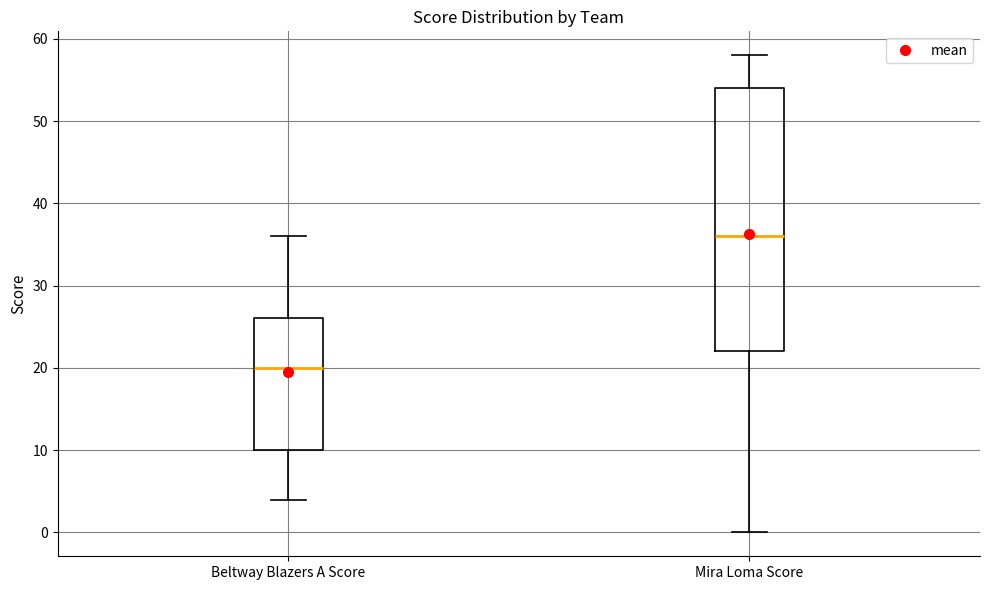

Comparing the boxes themselves (not the whiskers), which one is the tallest?

Mira Loma Score